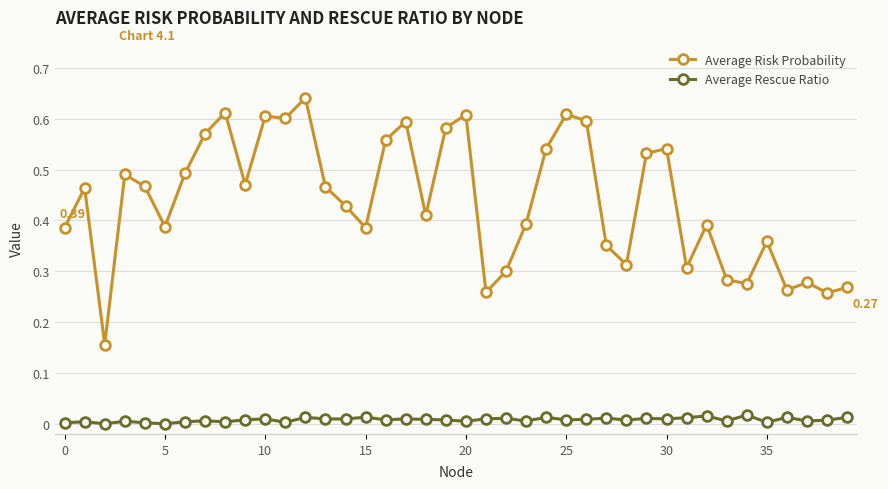

What are all the series names shown in the legend?

Average Risk Probability, Average Rescue Ratio